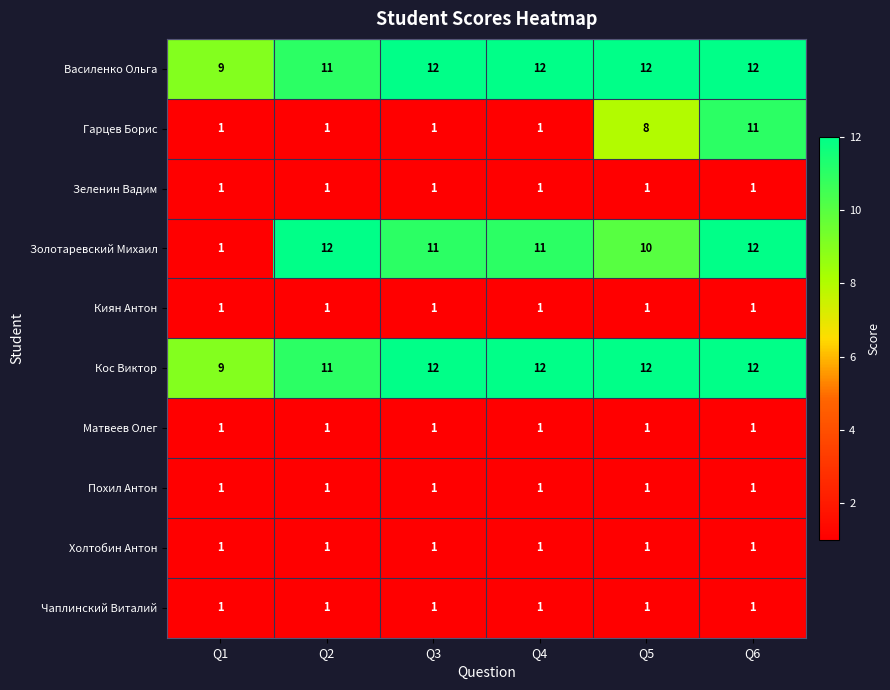

What is the total value across all series at Q2?

41